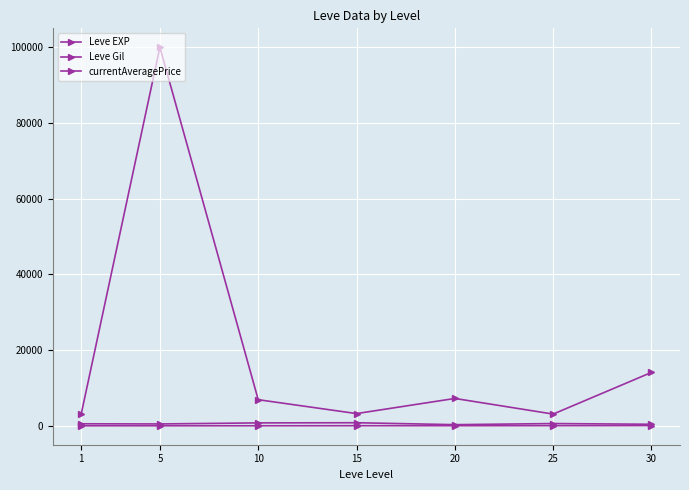

True or false: Leve EXP and currentAveragePrice cross at least once.

False